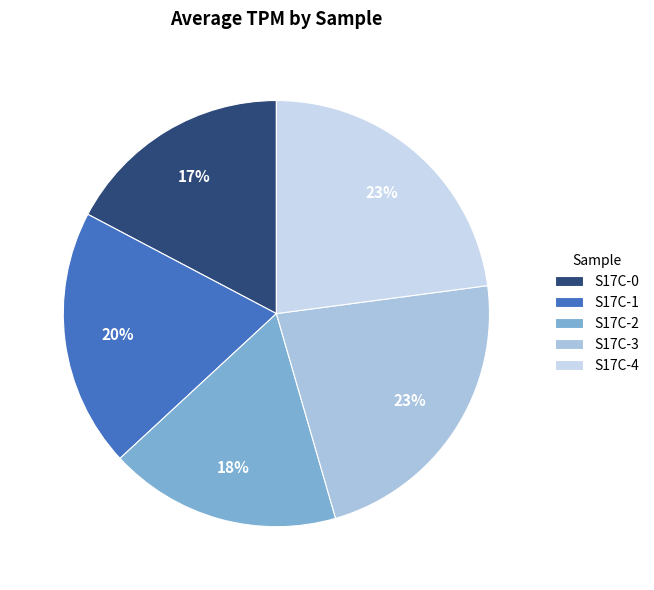

How much of the chart is everything except S17C-1?

80.4%